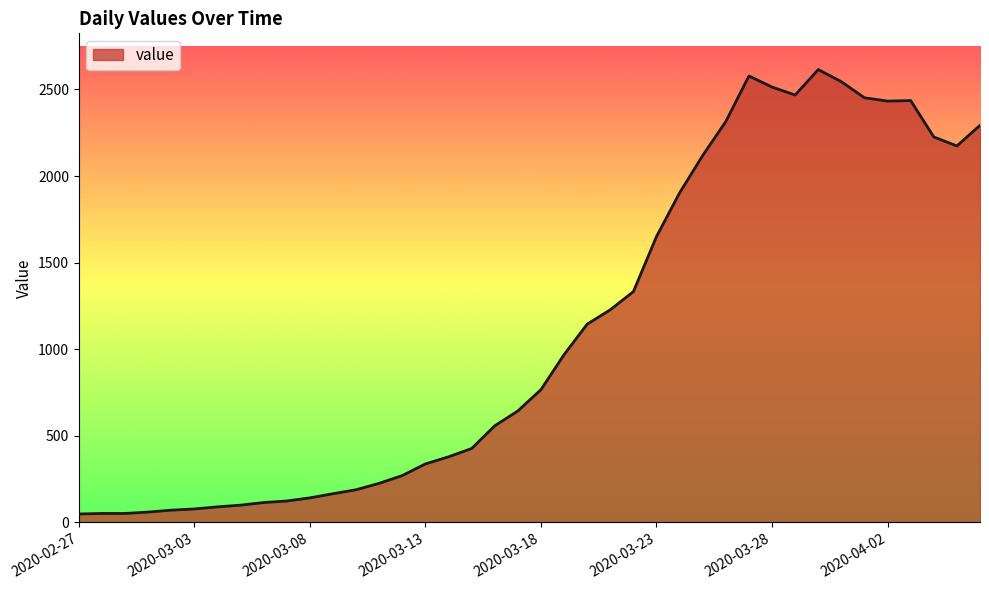

Does the chart display data point markers on the line(s)?

No